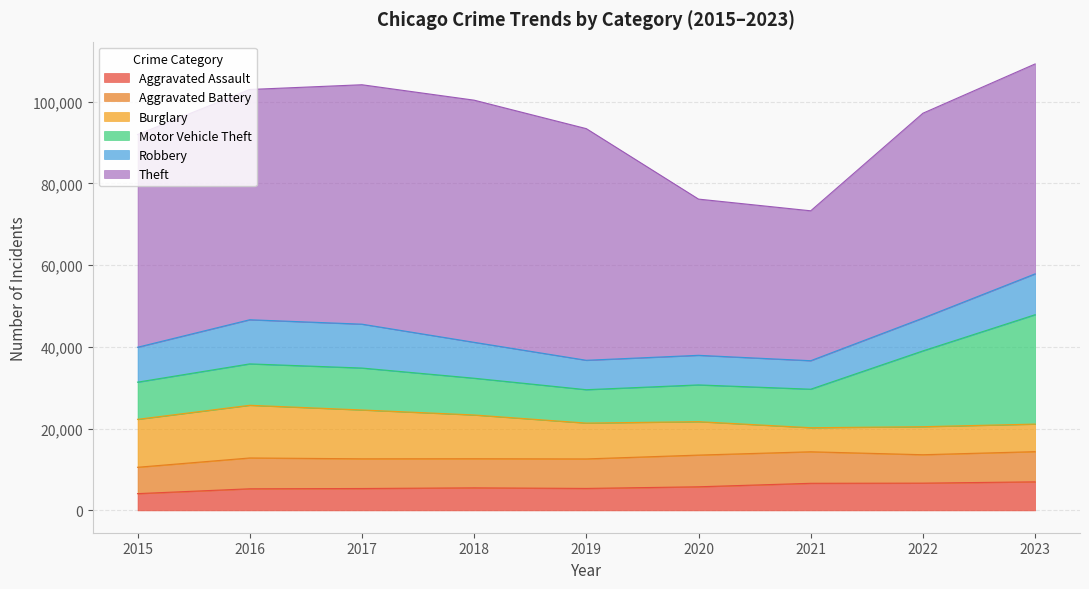

Does the chart display data point markers on the line(s)?

No